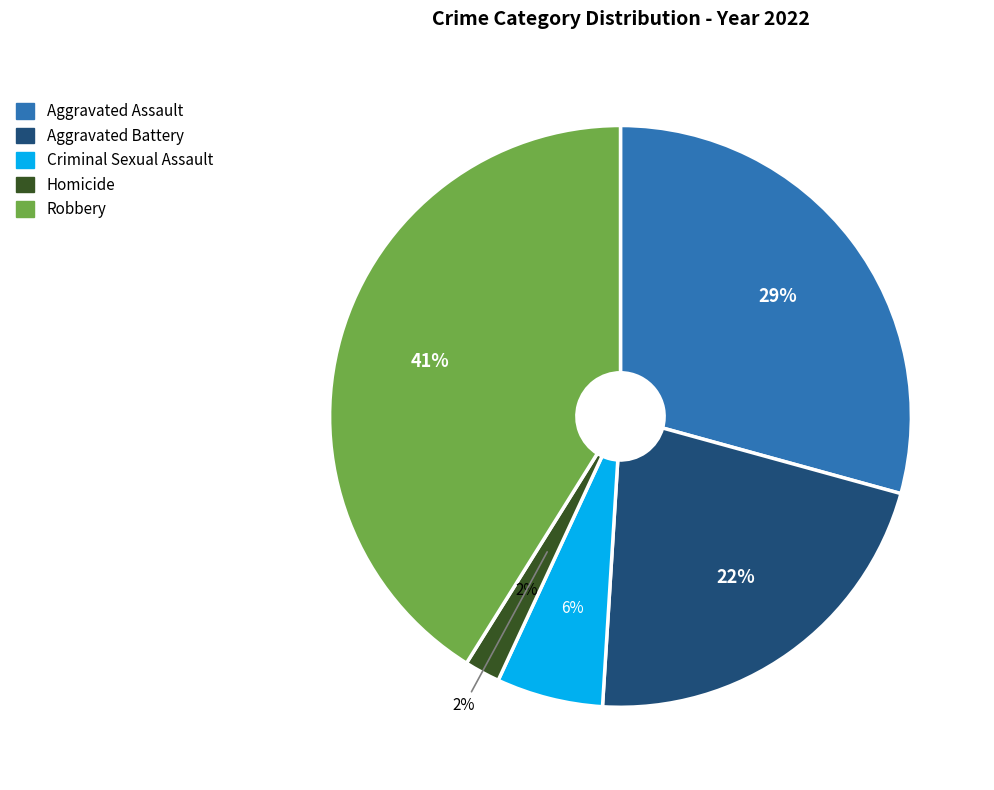

Which slice is the largest?

Robbery